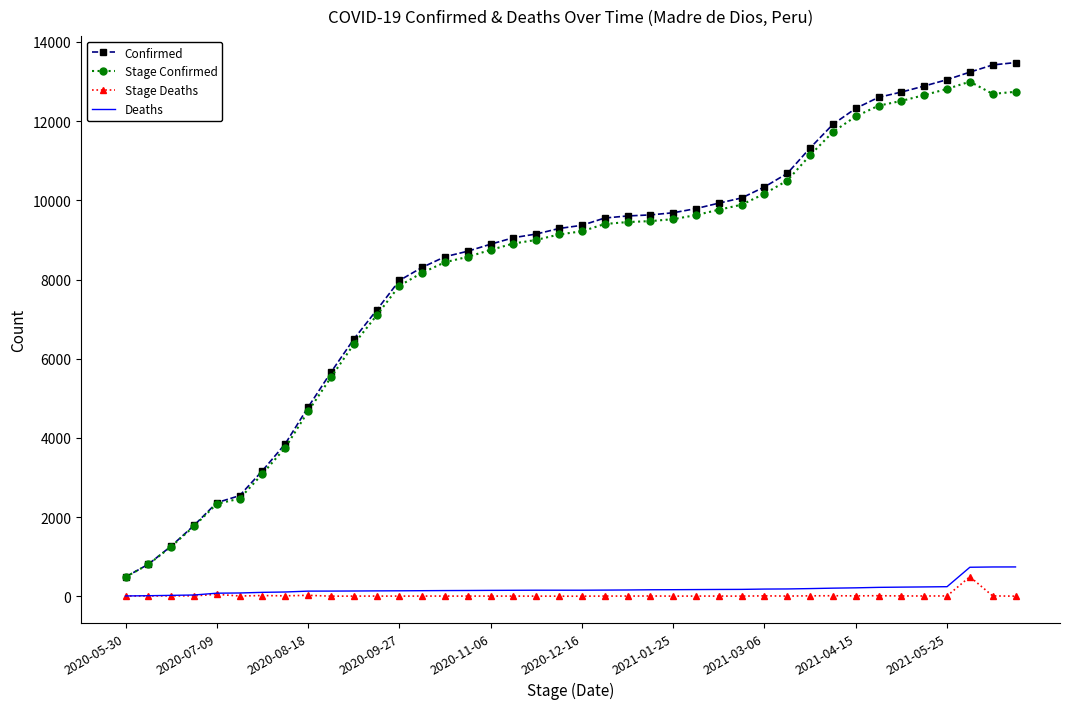

What is the average value of the Deaths series?

188